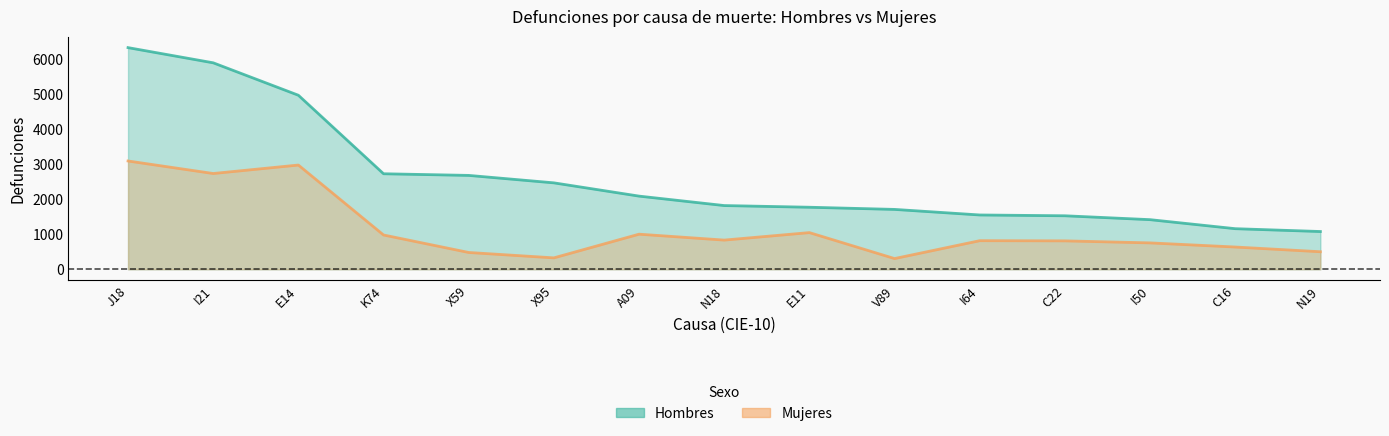

How many lines are shown in the chart?

2